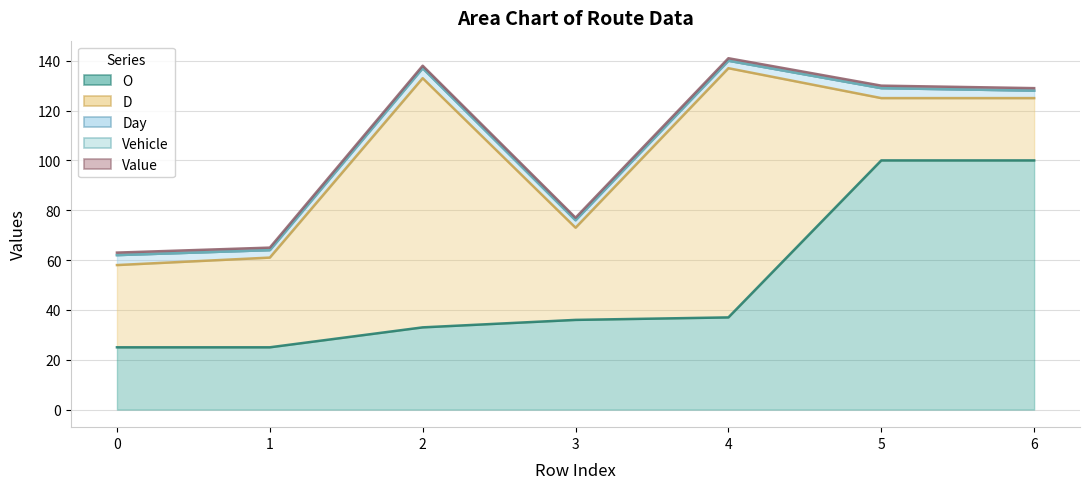

The value of Day at 3 is 3. True or false?

True